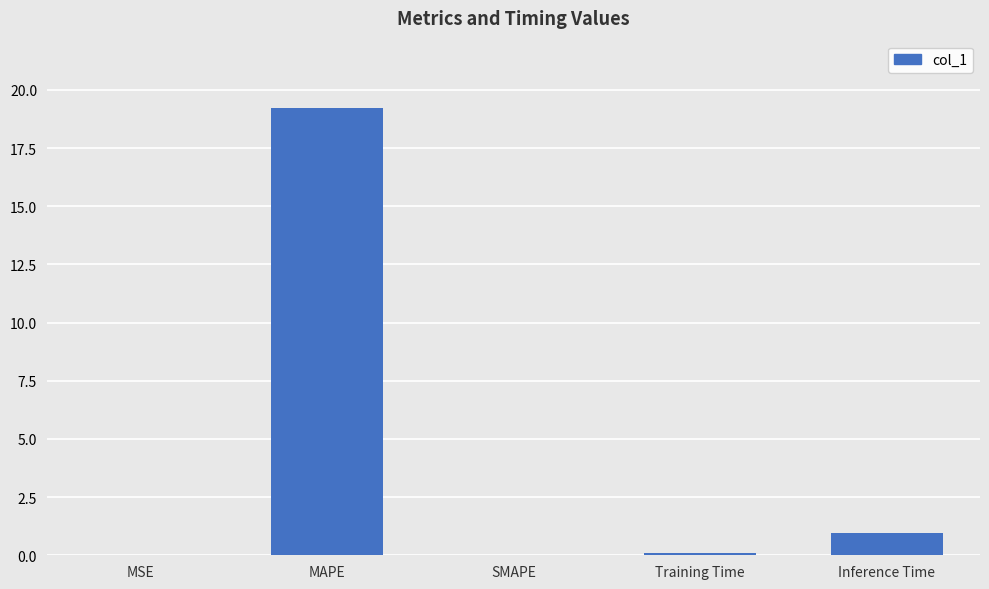

True or false: the data shows 0.0 at SMAPE.

True